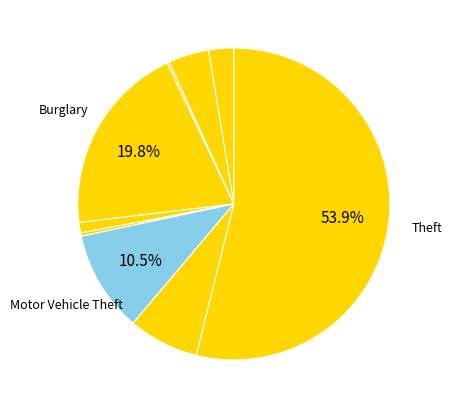

How many slices are in this pie chart?

9